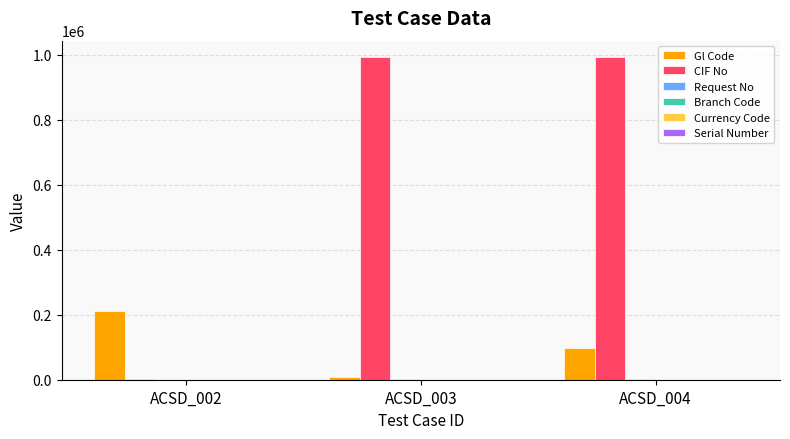

Between ACSD_003 and ACSD_004, which series saw the biggest shift?

Gl Code